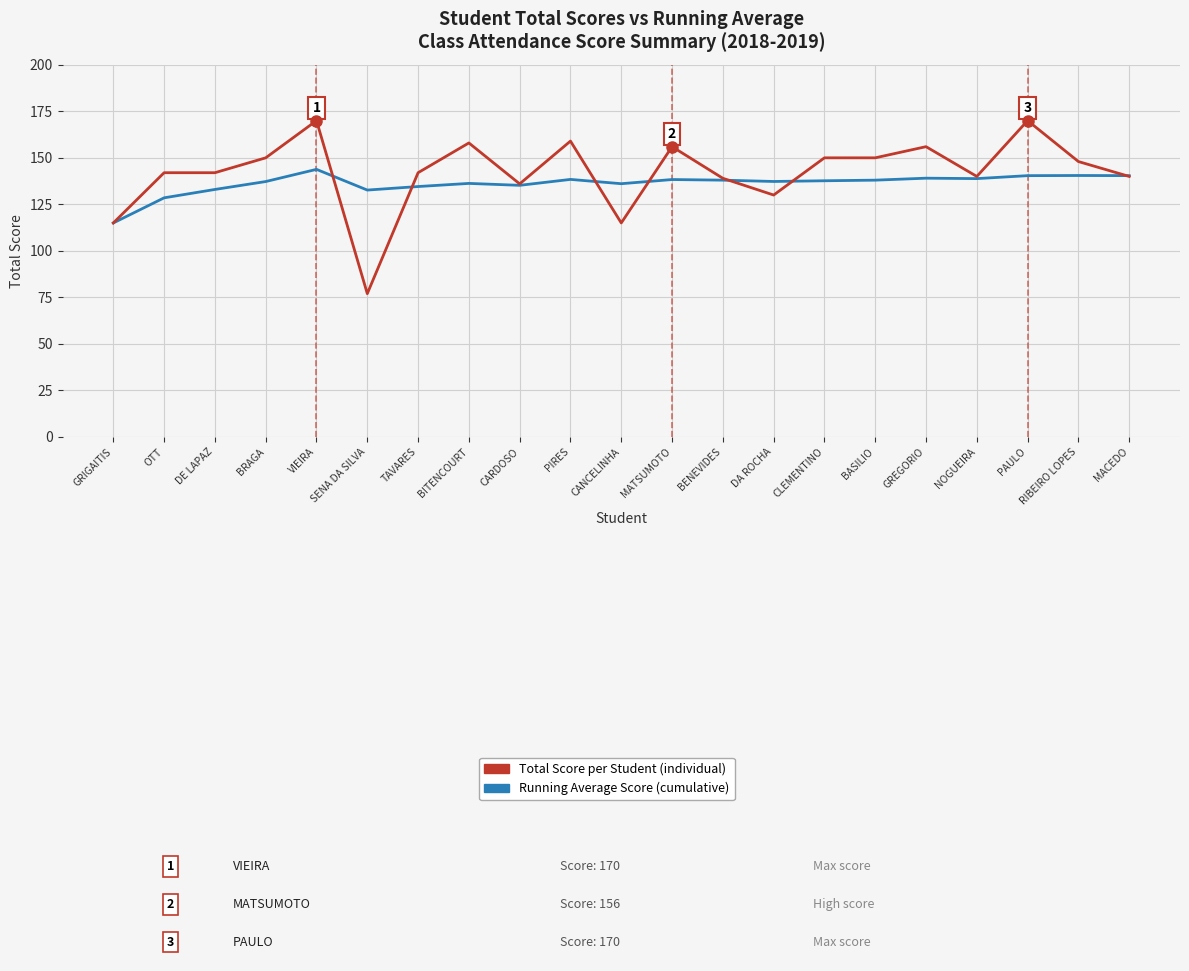

What is the spread (max minus min) of values at BENEVIDES?

1.0